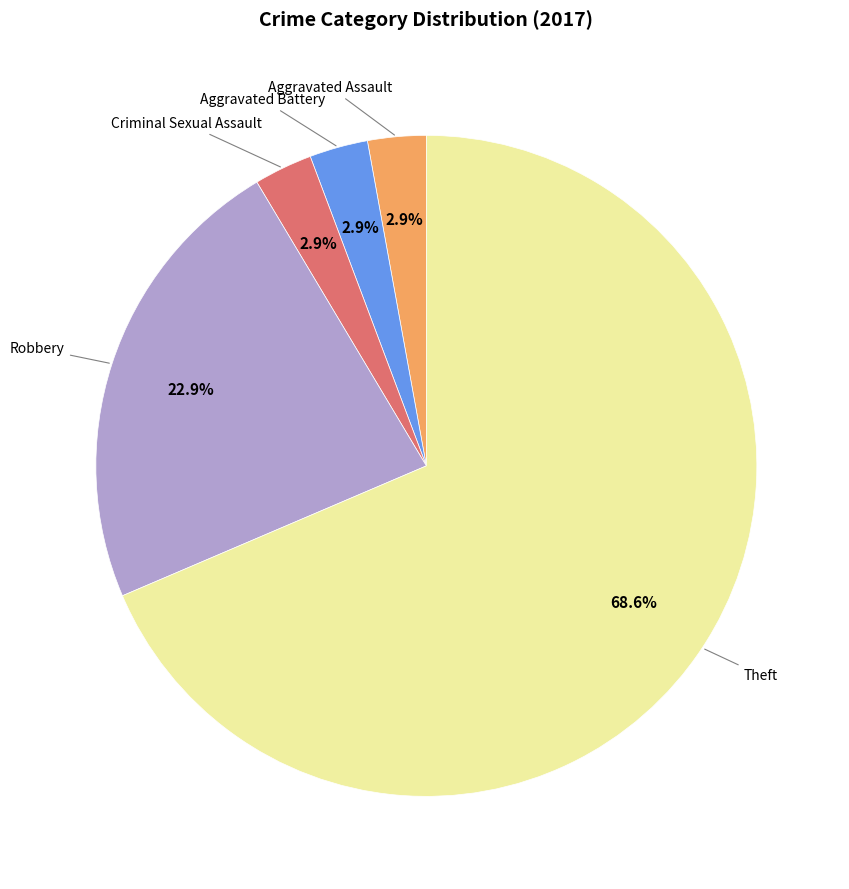

Is there a majority slice in this chart?

Yes